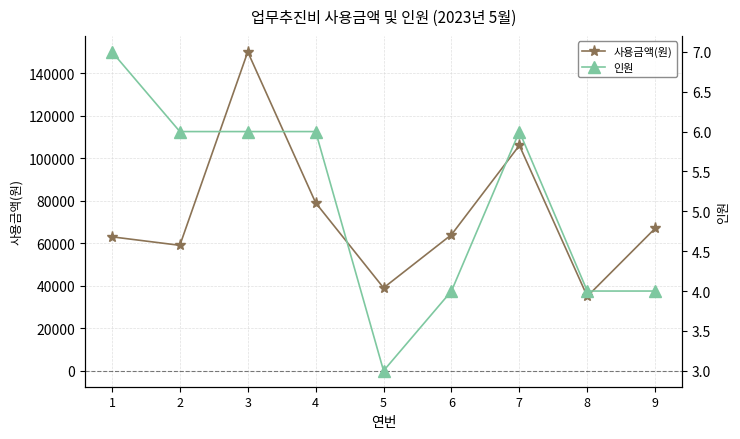

How many data points in 사용금액(원) are less than 64000?

4